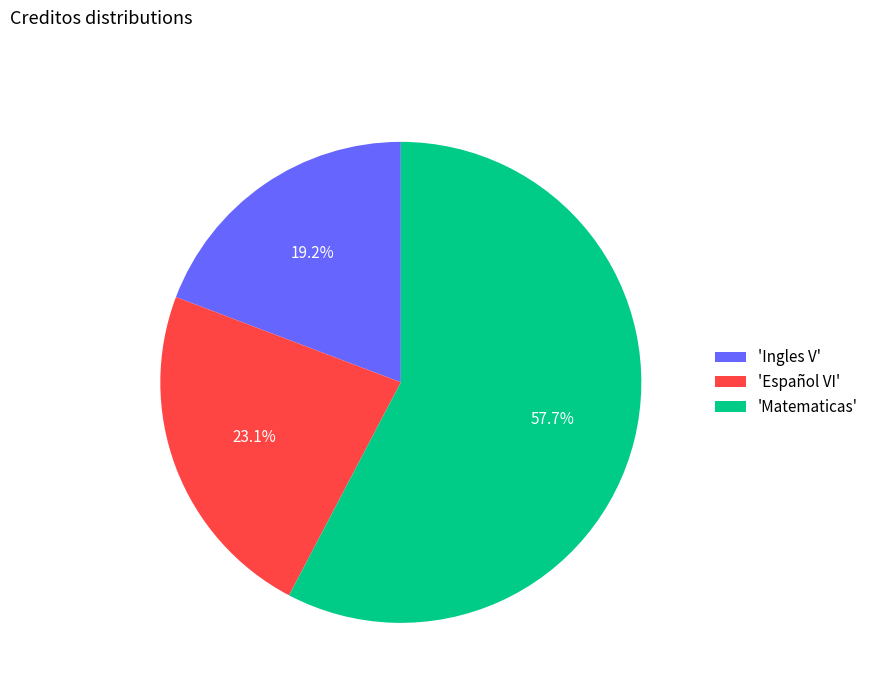

Rank the categories by value from highest to lowest.

'Matematicas', 'Español VI', 'Ingles V'